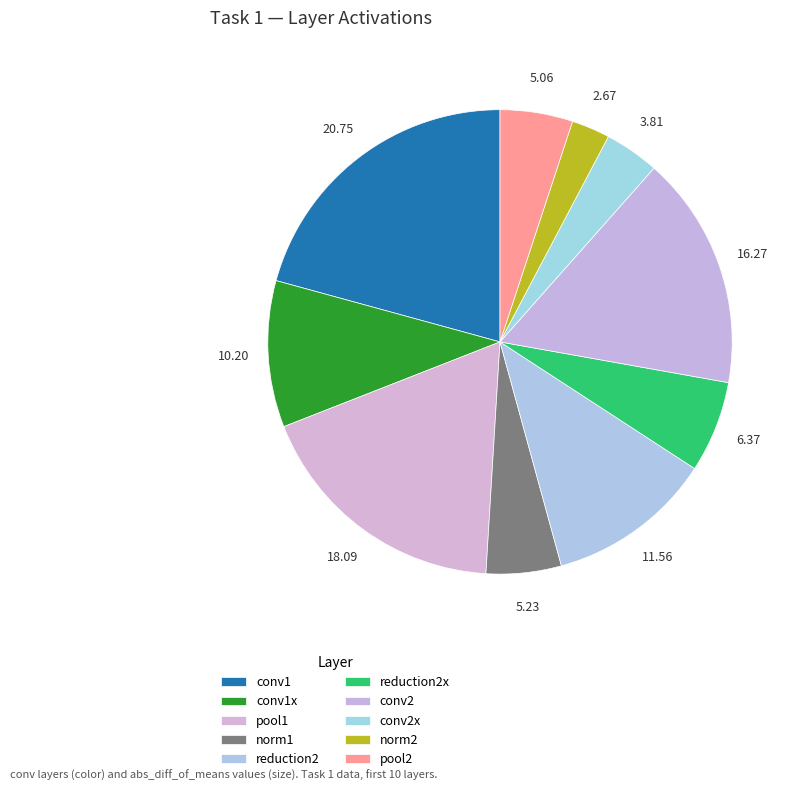

Which has a higher value, conv2x or conv2?

conv2